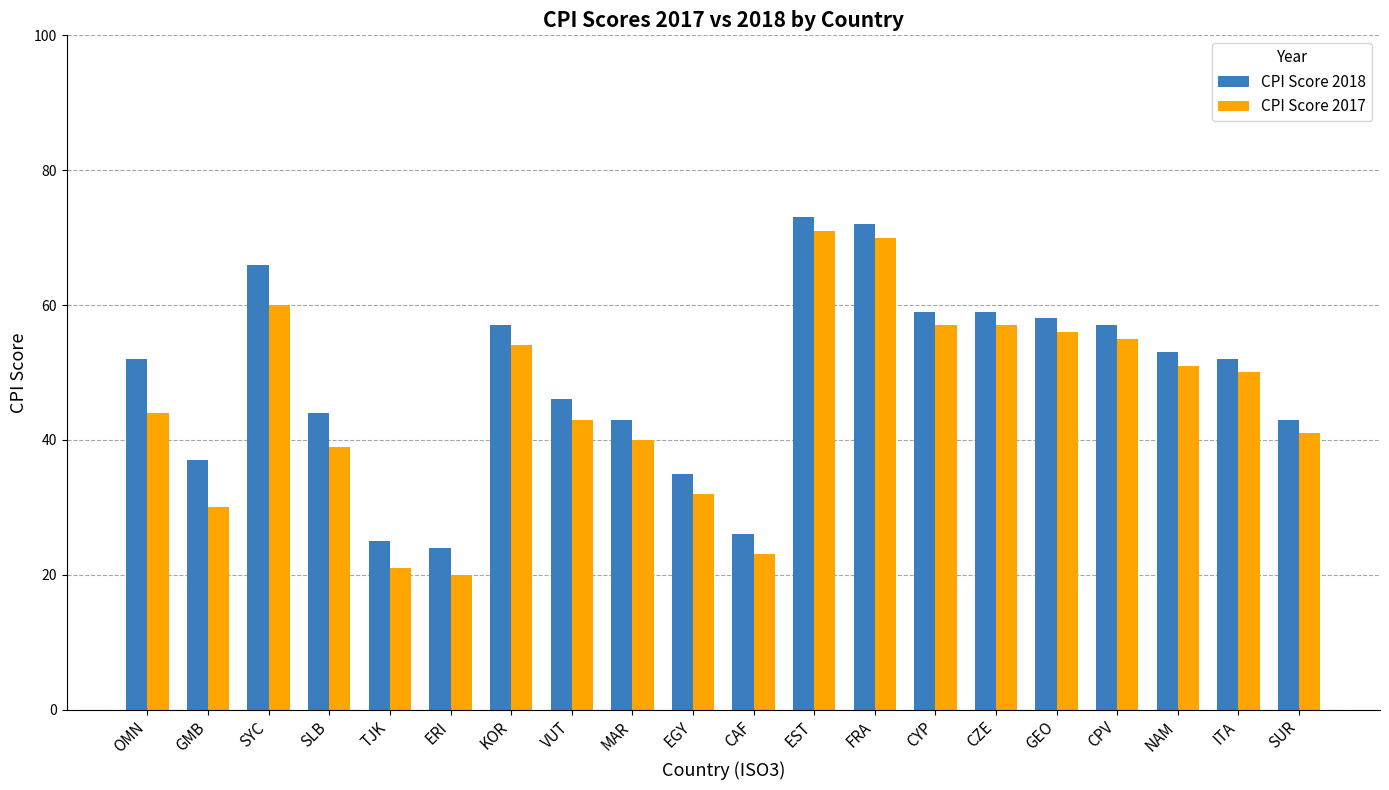

What is the total value across all series at MAR?

83